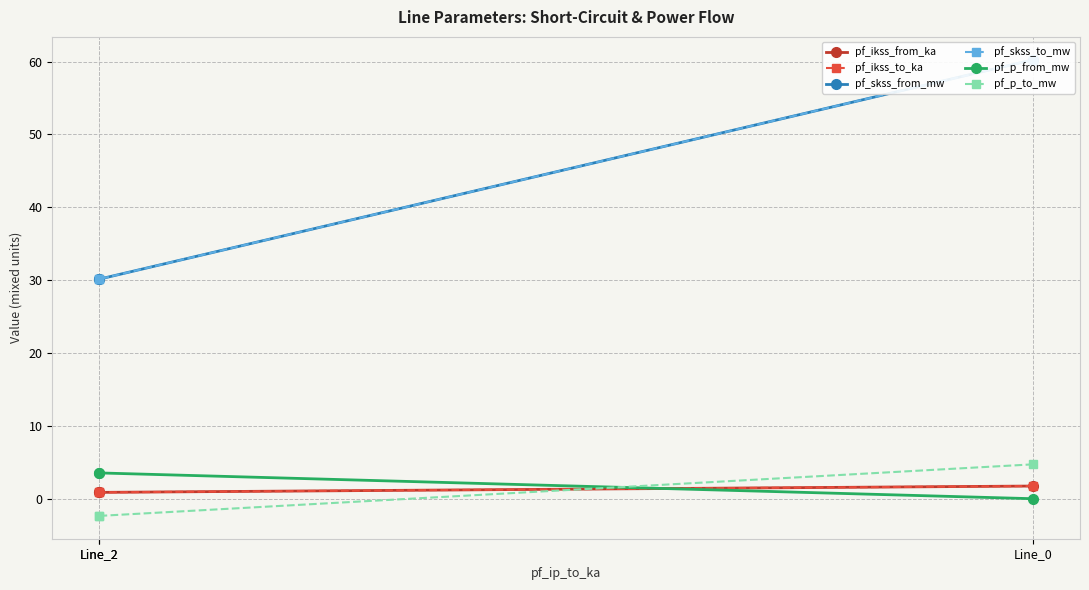

The pf_skss_from_mw series shows 18.9 at Line_2. True or false?

False